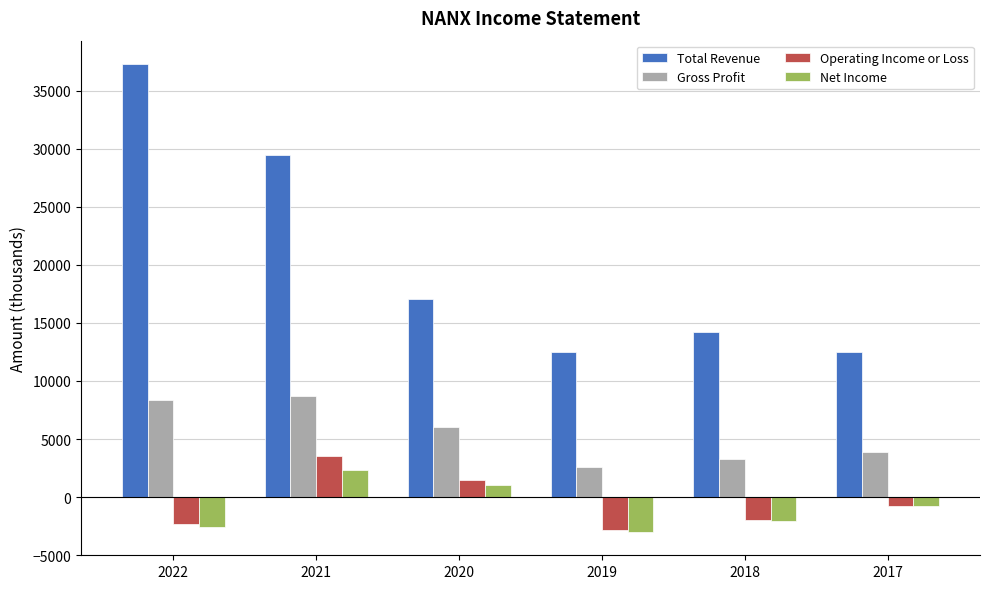

Are the bars grouped side by side (vs. stacked)?

Yes